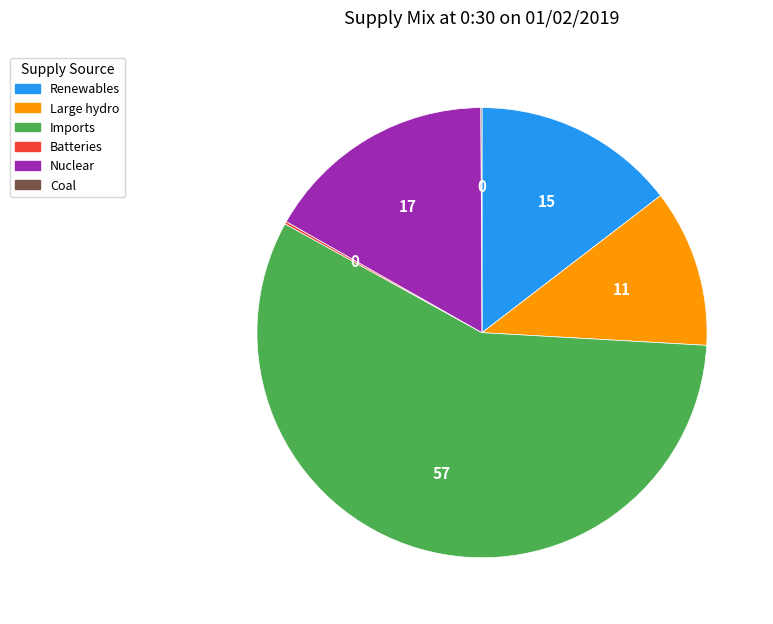

Between Nuclear and Large hydro, which is larger?

Nuclear